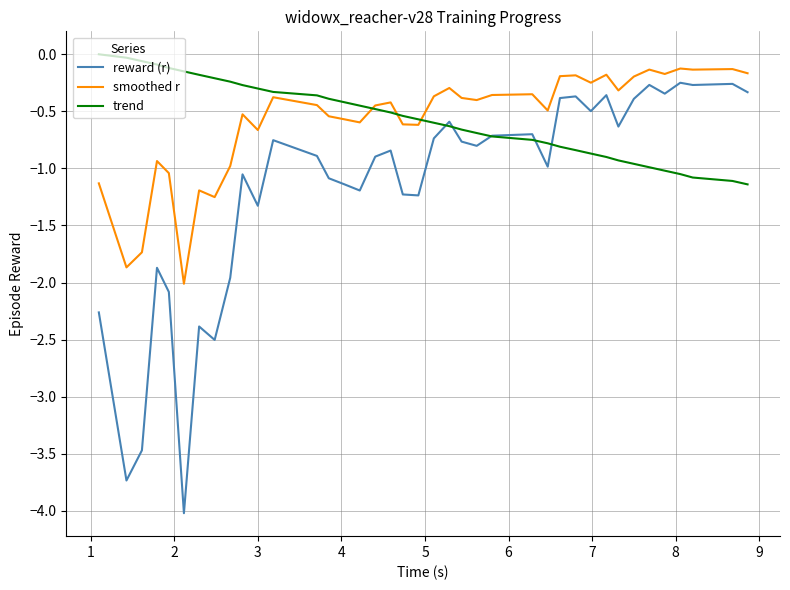

What is the minimum value for smoothed r?

-2.0